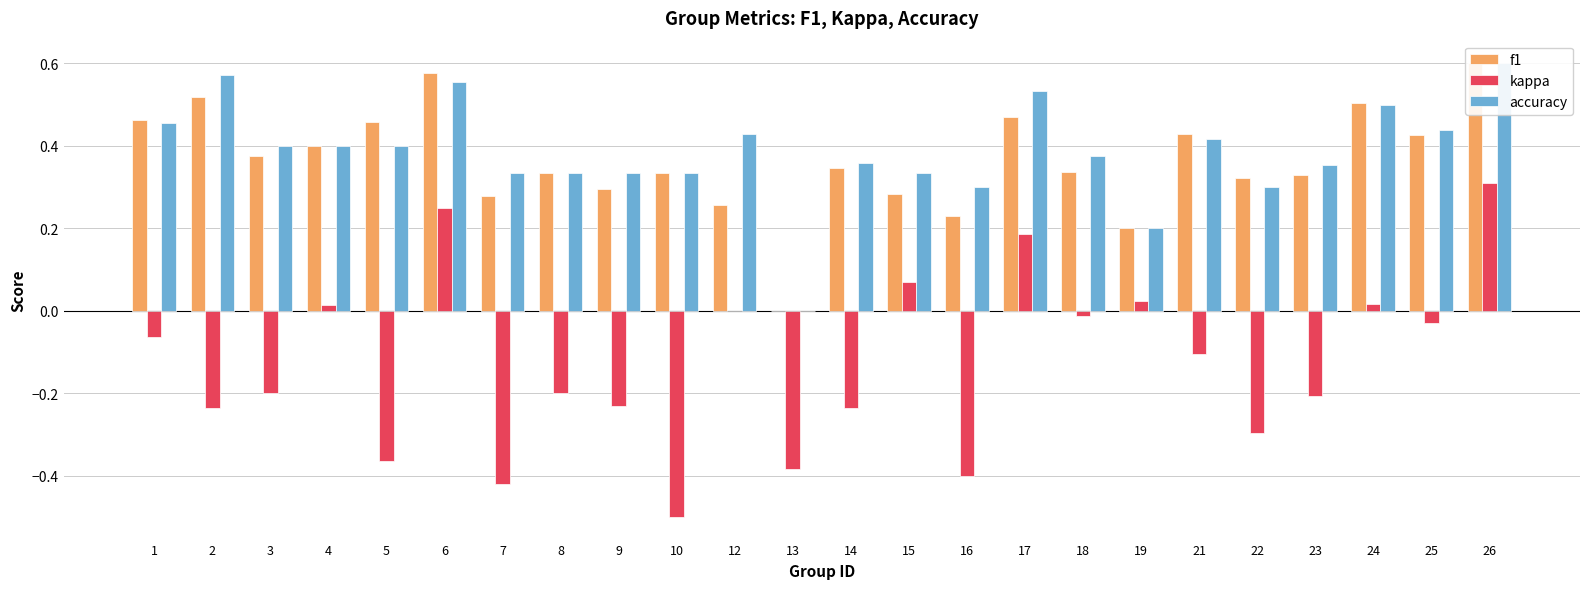

Rank the categories by f1 value from lowest to highest.

13, 19, 16, 12, 7, 15, 9, 22, 23, 8, 10, 18, 14, 3, 4, 25, 21, 5, 1, 17, 24, 2, 6, 26